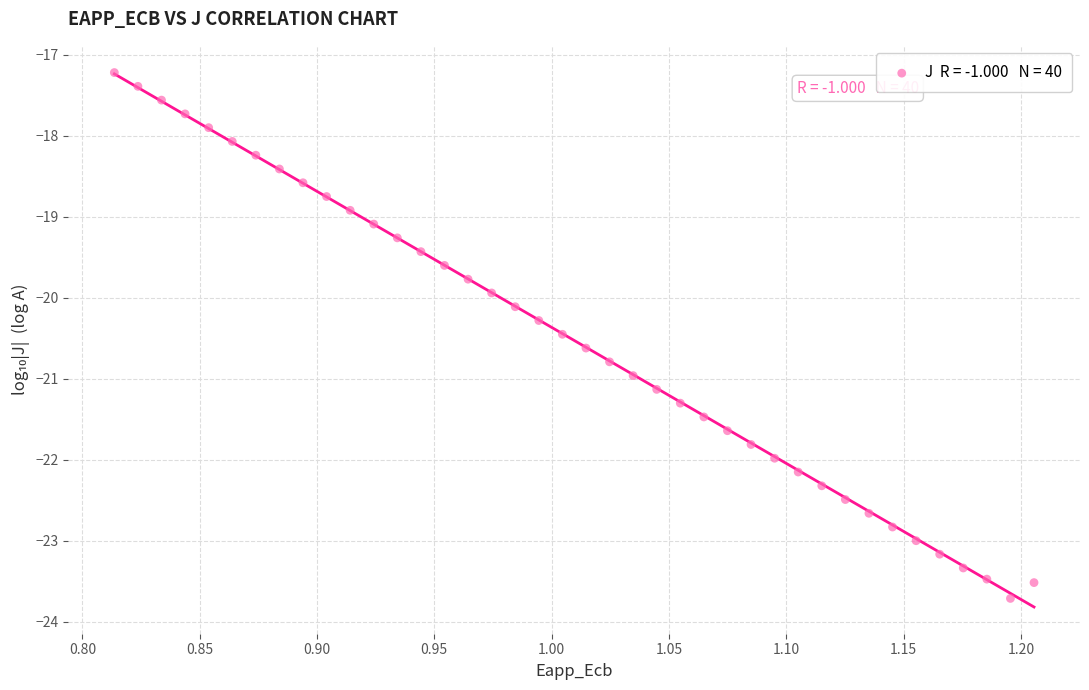

What is the range of X values (max minus min)?

0.4